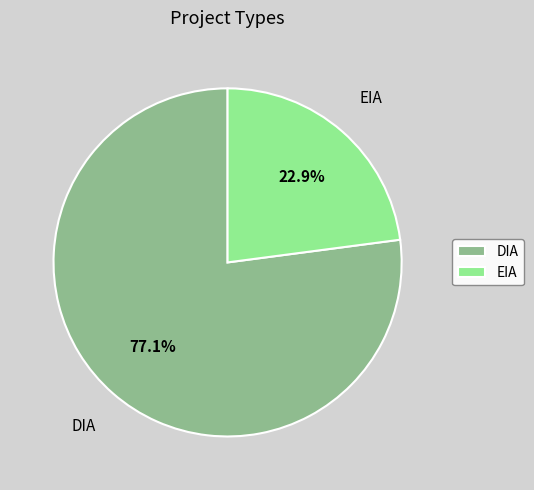

Rank the categories by value from lowest to highest.

EIA, DIA